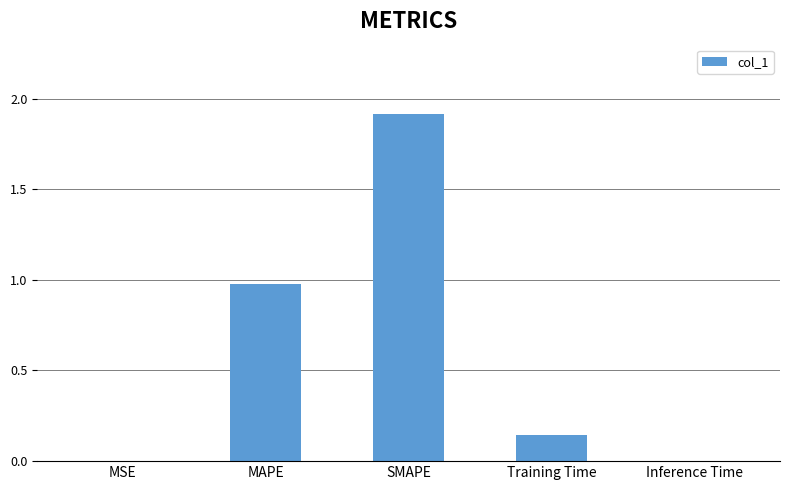

True or false: the data shows 0.0 at MSE.

True